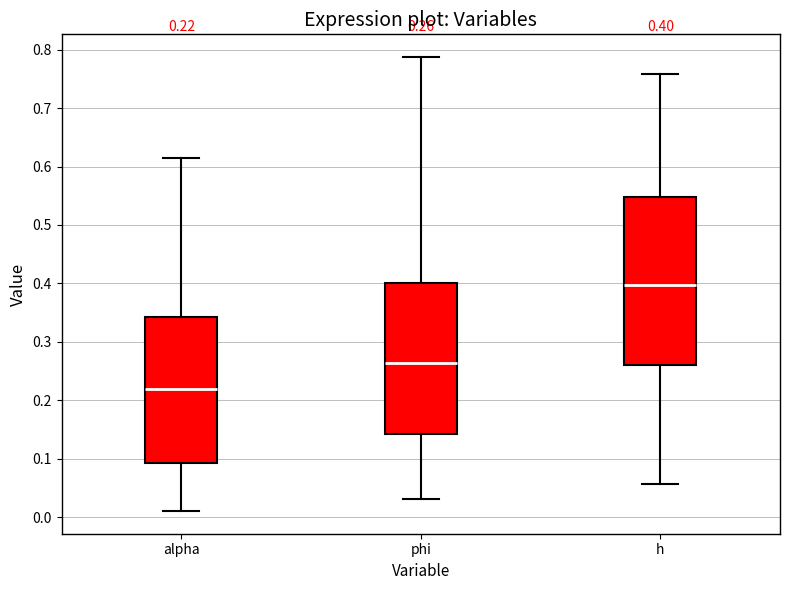

Which box is the tallest, from its lower edge to its upper edge?

h